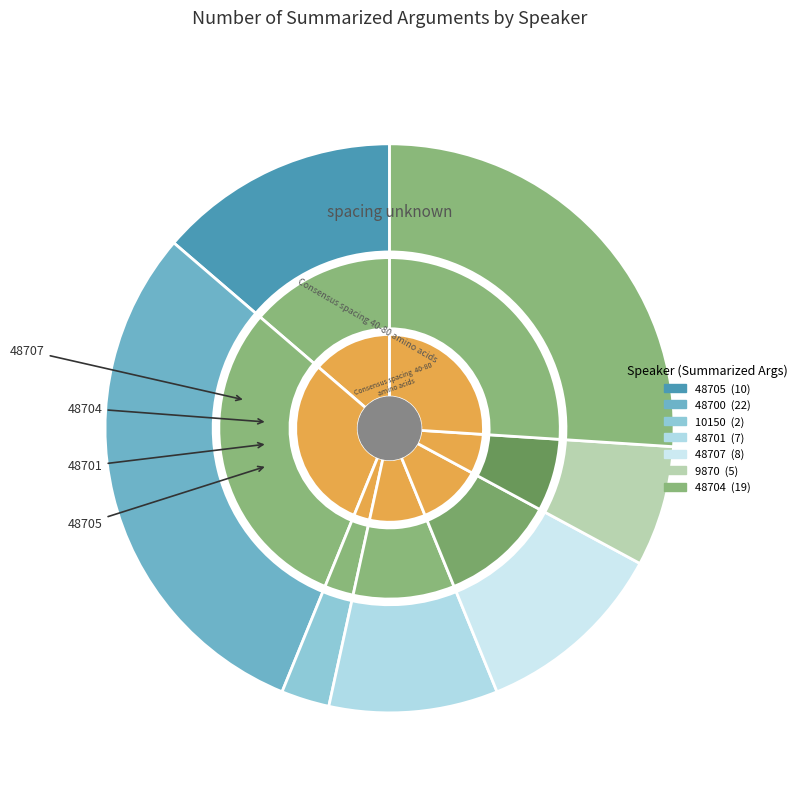

What is the change in value from 48705 to 9870?

-5